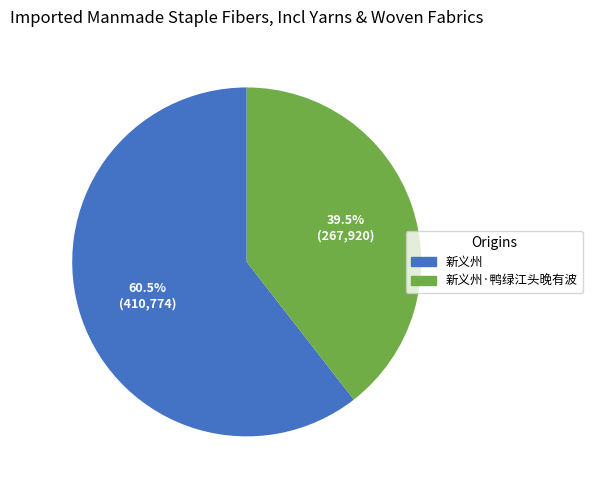

Is there a majority slice in this chart?

Yes